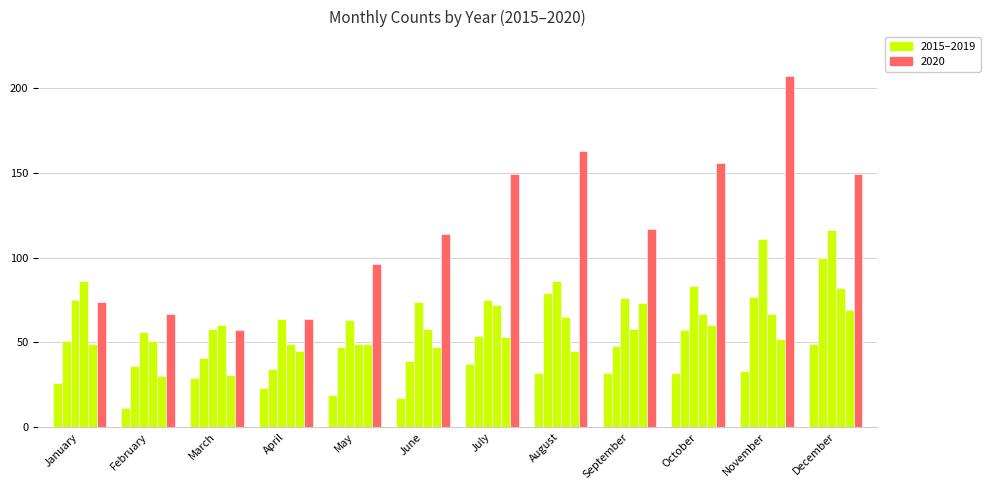

Are the bars grouped side by side (vs. stacked)?

Yes